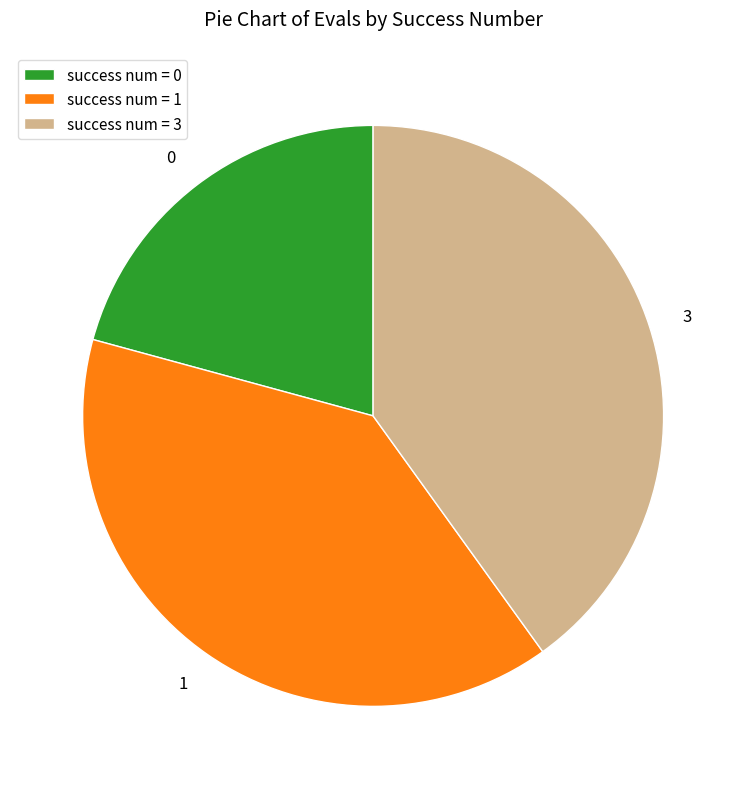

Is there any slice that represents more than half of the pie?

No